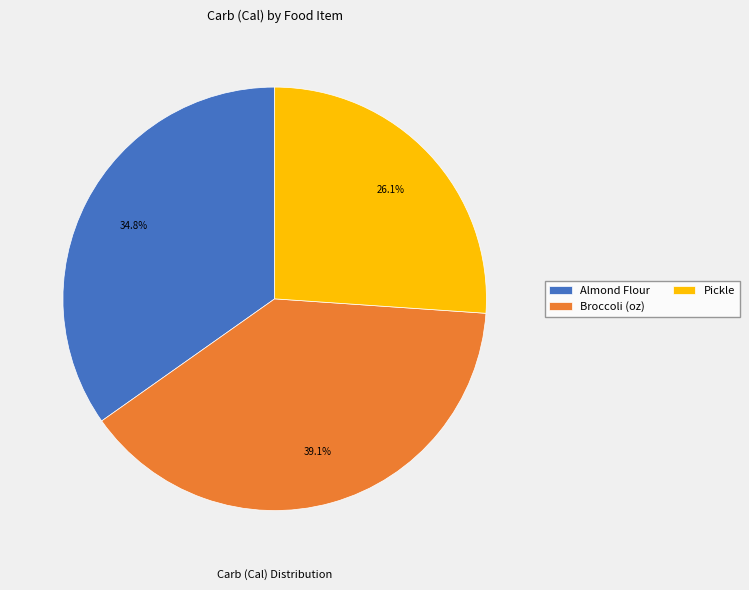

What is the ratio of the value at Almond Flour to the value at Pickle?

1.3